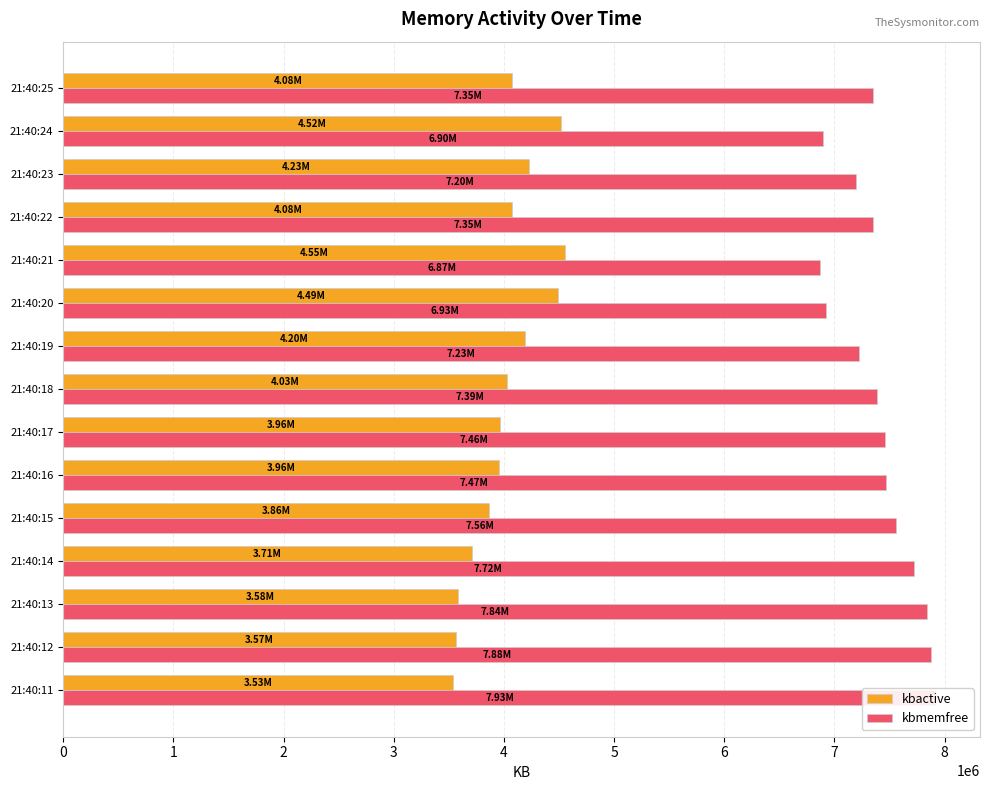

Is it true that kbactive equals 3706264 at 21:40:14?

True